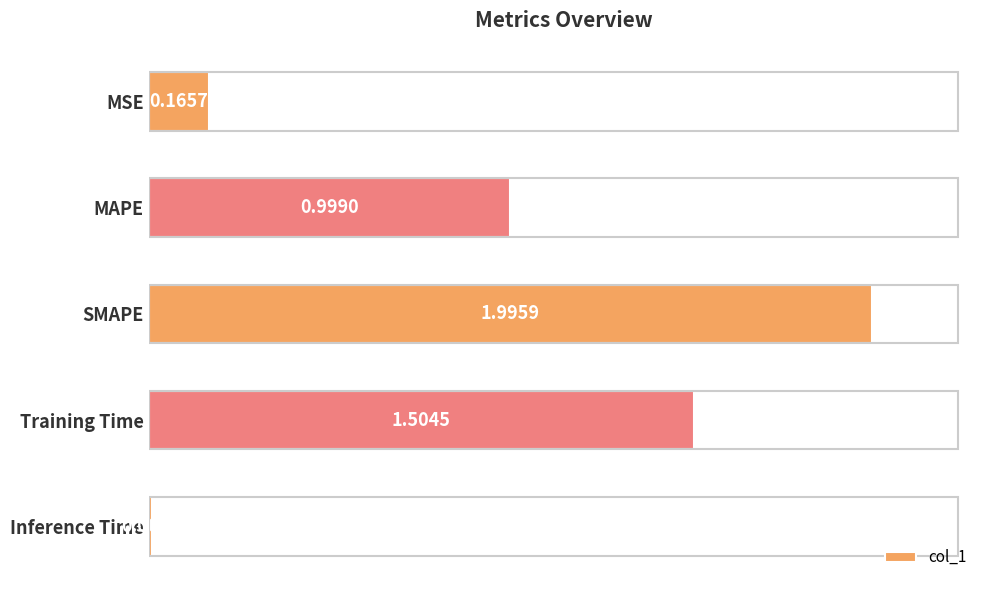

What is the label of the 5th bar from the top?

Inference Time